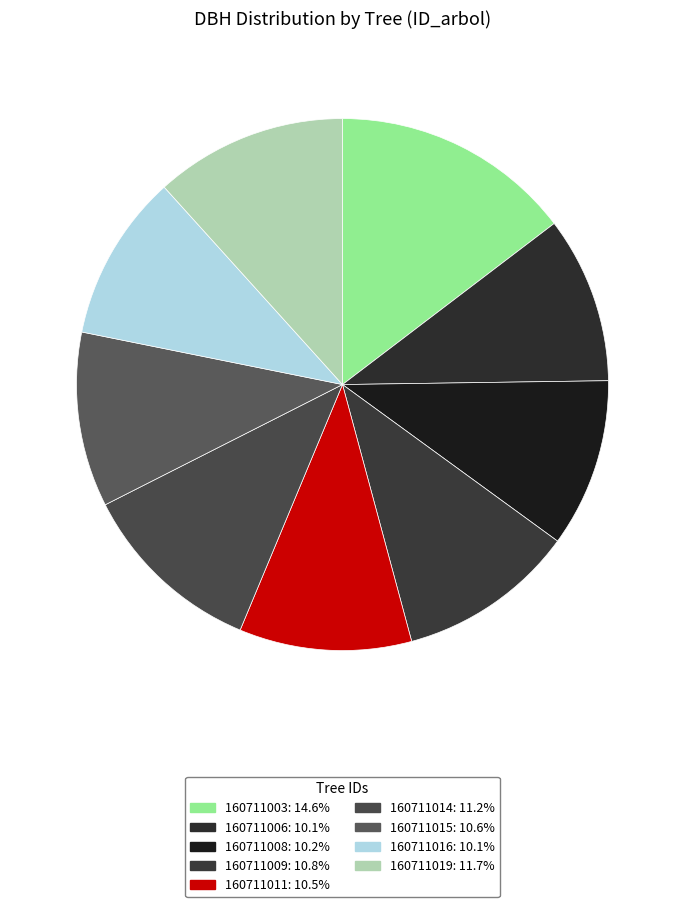

Rank the categories by value from lowest to highest.

160711006, 160711016, 160711008, 160711011, 160711015, 160711009, 160711014, 160711019, 160711003